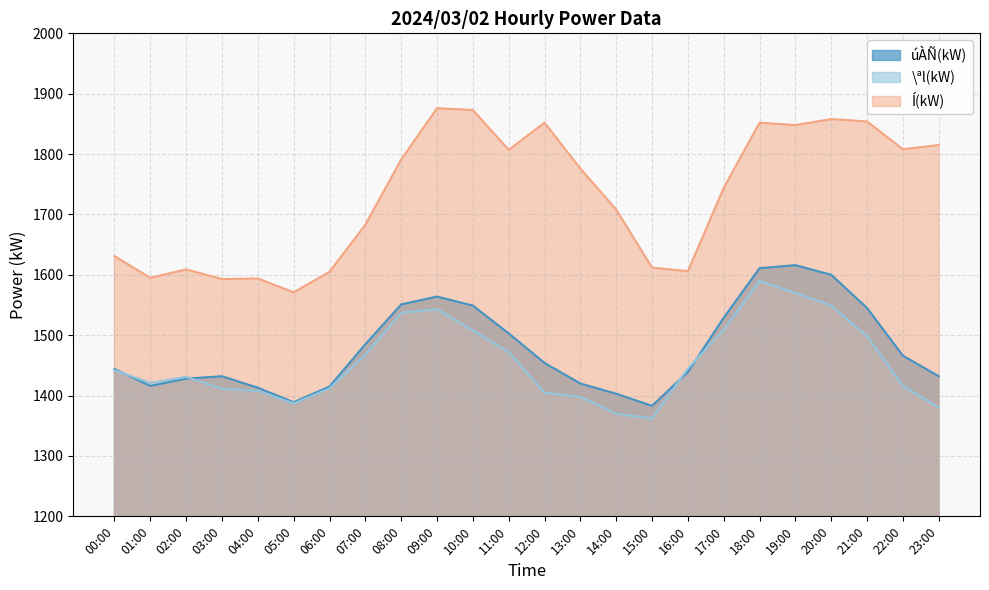

How many lines are shown in the chart?

3